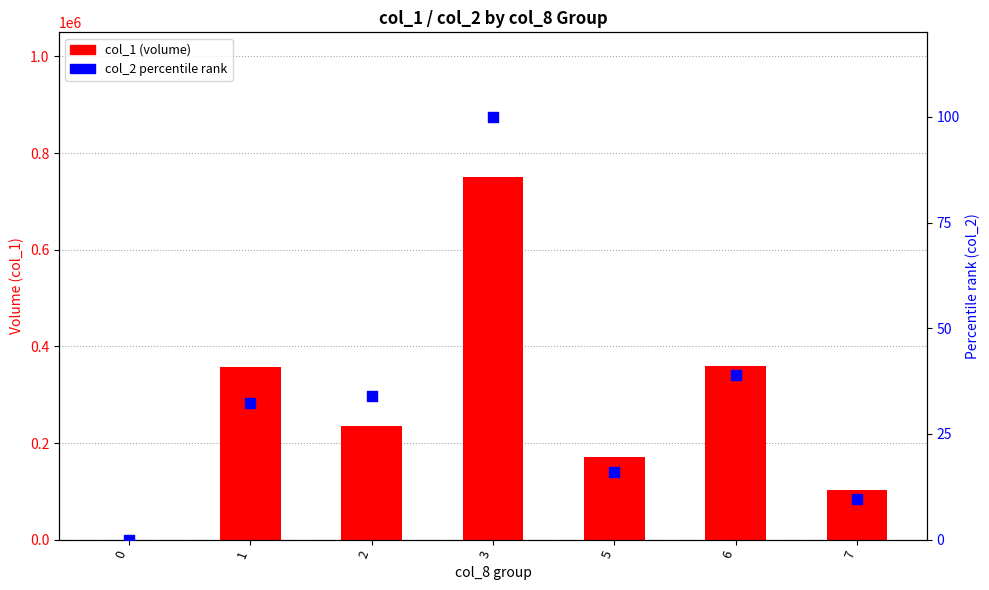

What is the total value across all series at 7?

102009.7